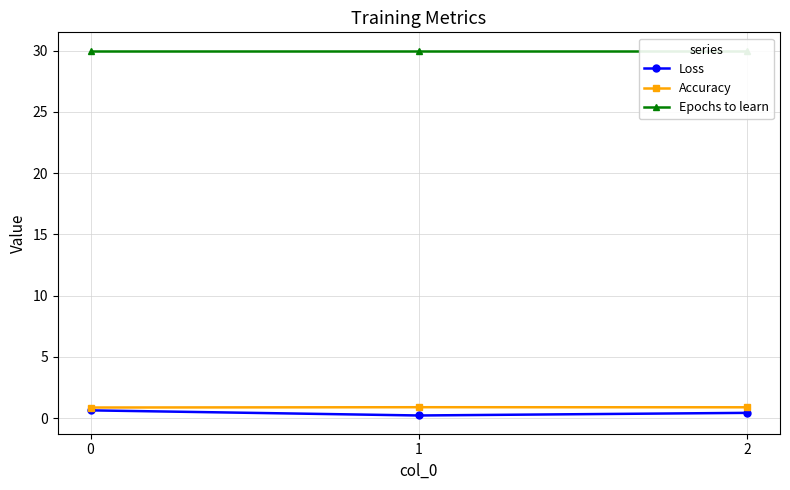

Between 1 and 2, which is larger?

2